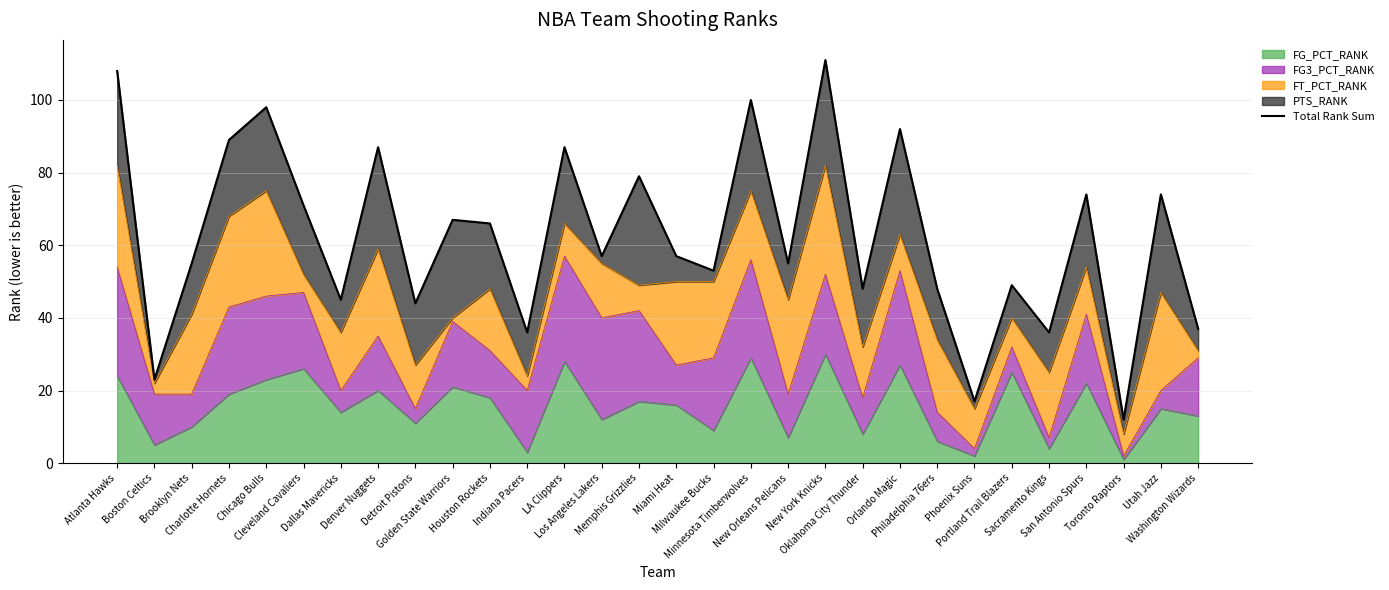

Does the chart display data point markers on the line(s)?

No